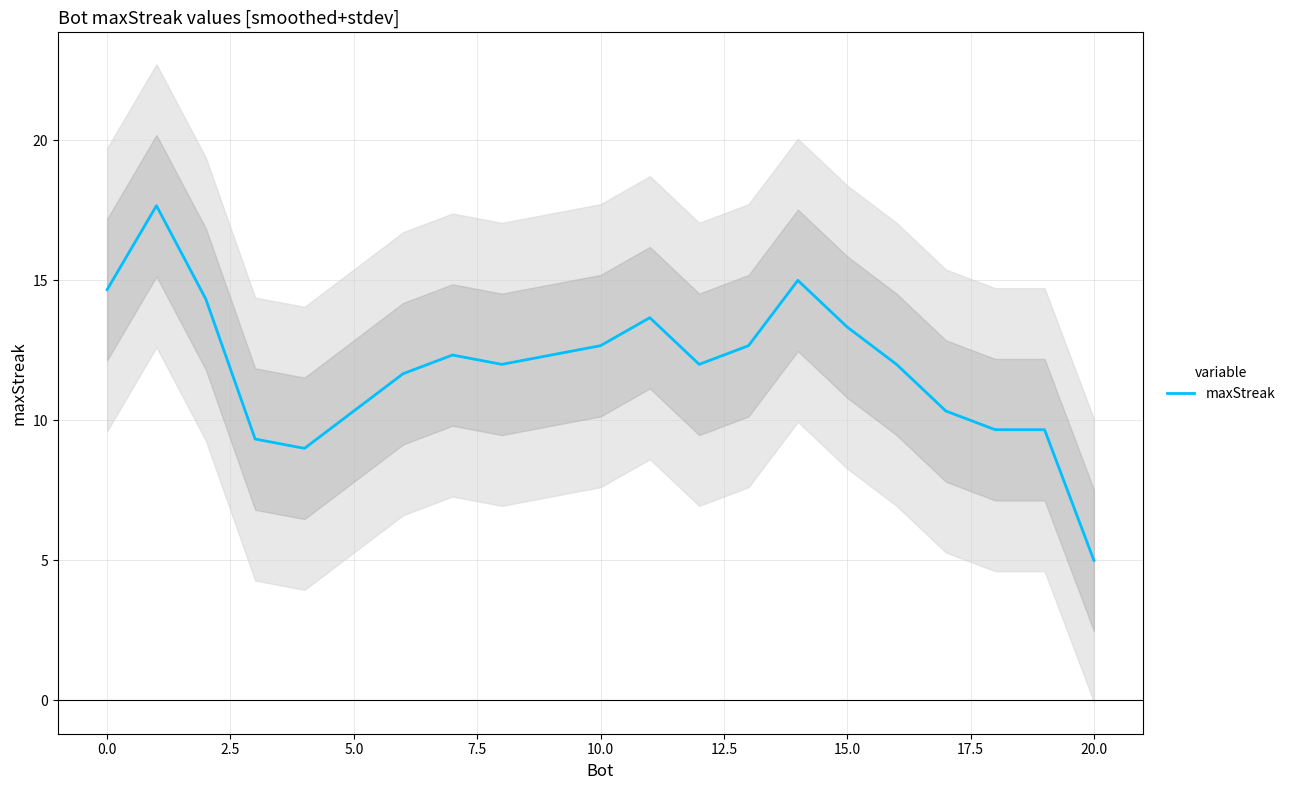

Which label corresponds to the smallest value in the chart?

20